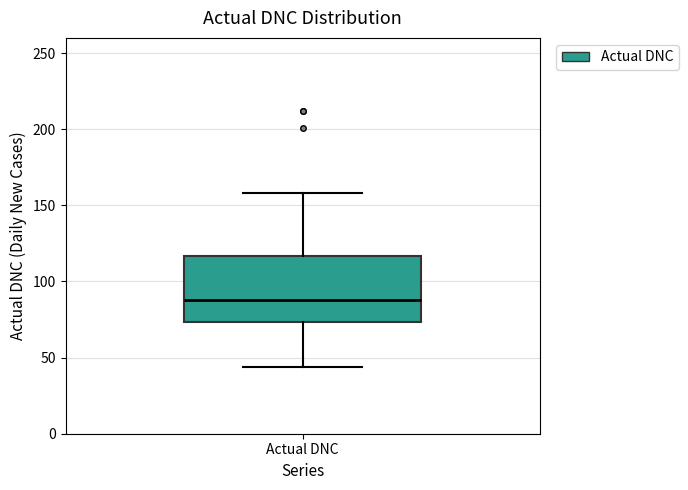

Read this box plot against the y-axis: the position of the median line, the range covered by the box, and the ends of both whiskers. The values are not printed on the chart, so give them approximately, as read against the axis.

median 90, box 75 to 115, whiskers 45 to 160